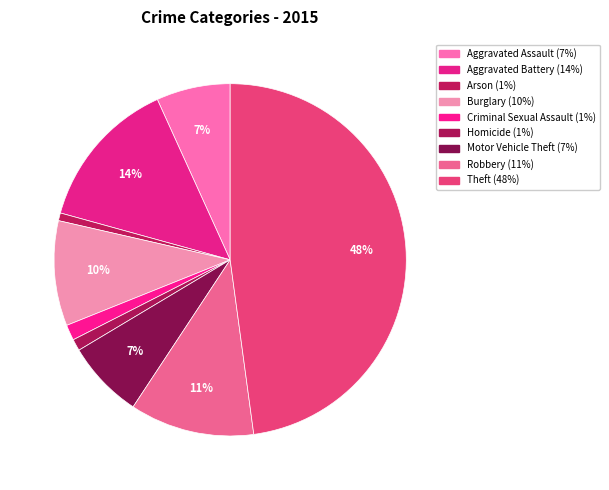

Is Homicide the majority of the pie?

No